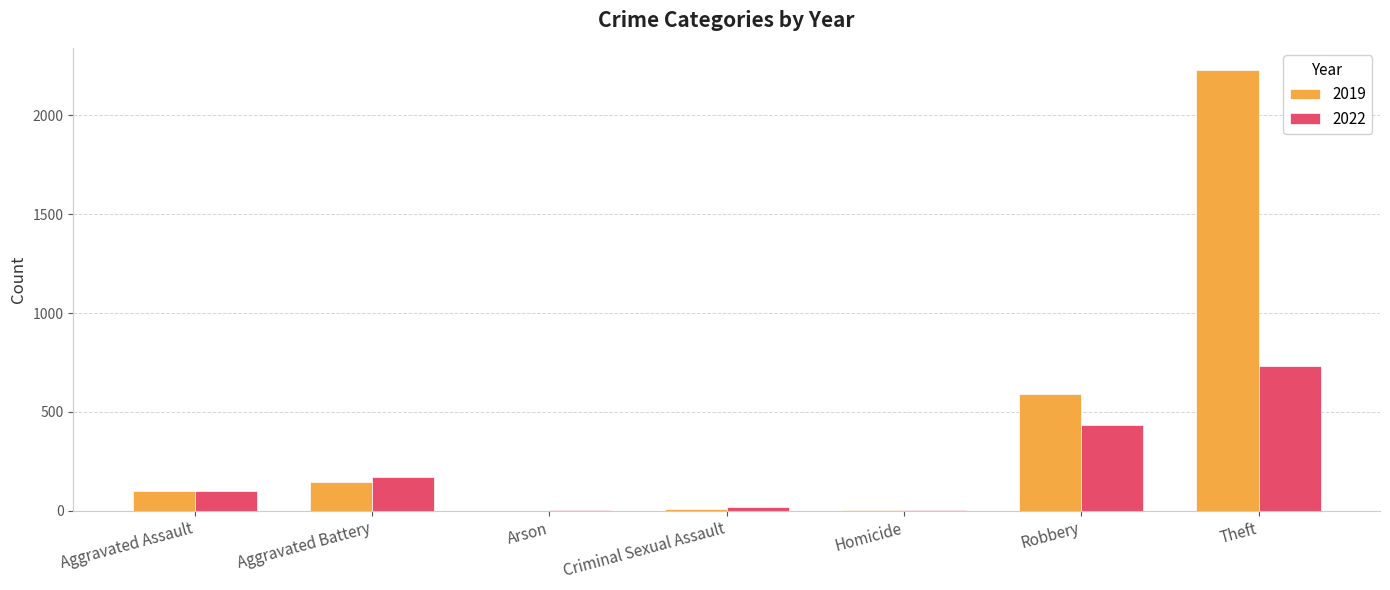

What is the sum of all 2022 values?

1461